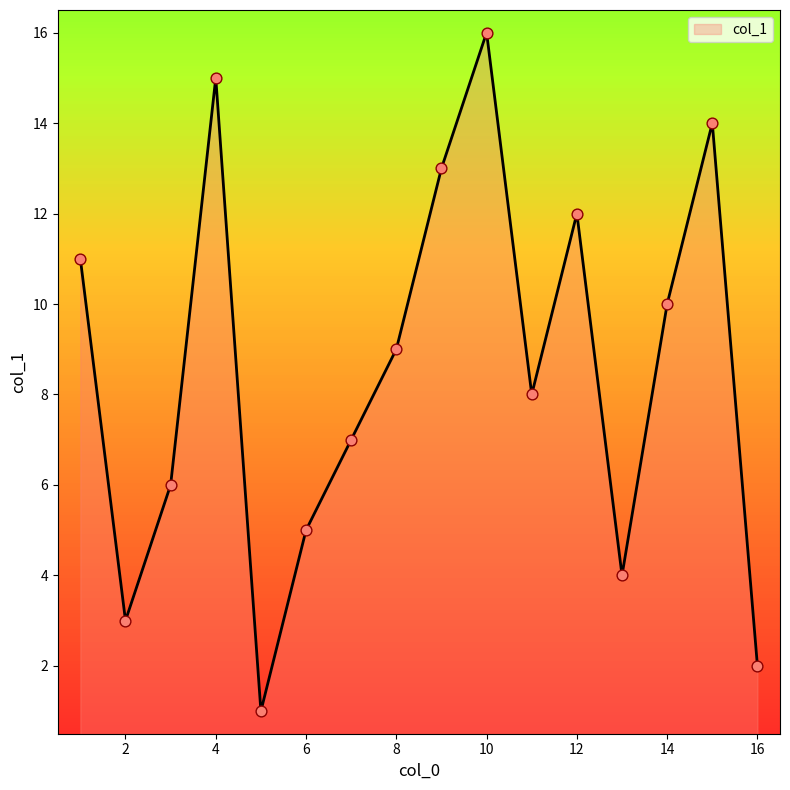

What is the difference between the maximum and minimum values?

15